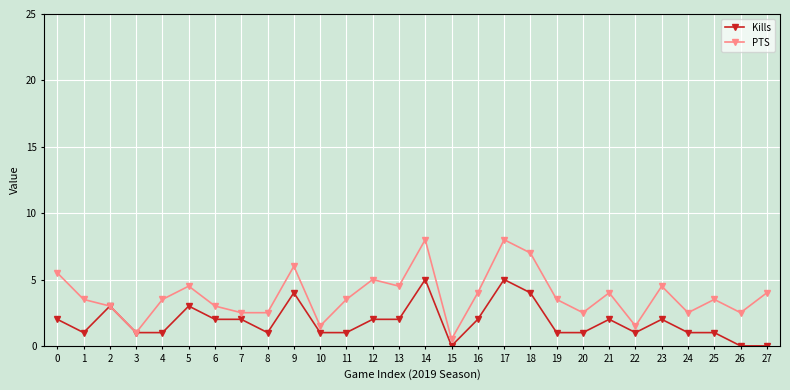

List the series in order of their overall mean, highest first.

PTS, Kills